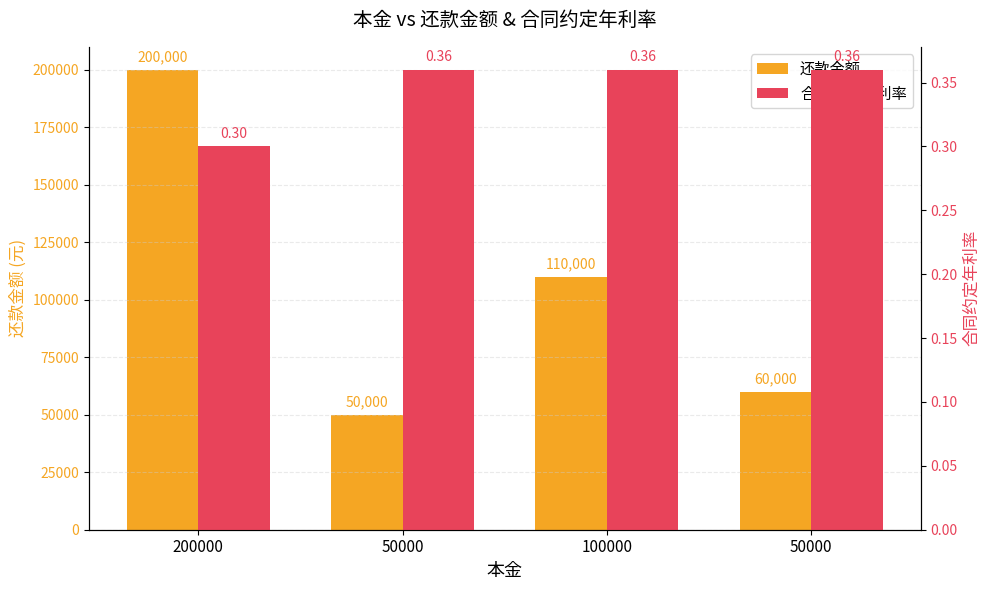

Reading left to right, transcribe all the data shown in this chart.

还款金额: 200000.0	50000.0	110000.0	60000.0
合同约定年利率: 0.3	0.4	0.4	0.4